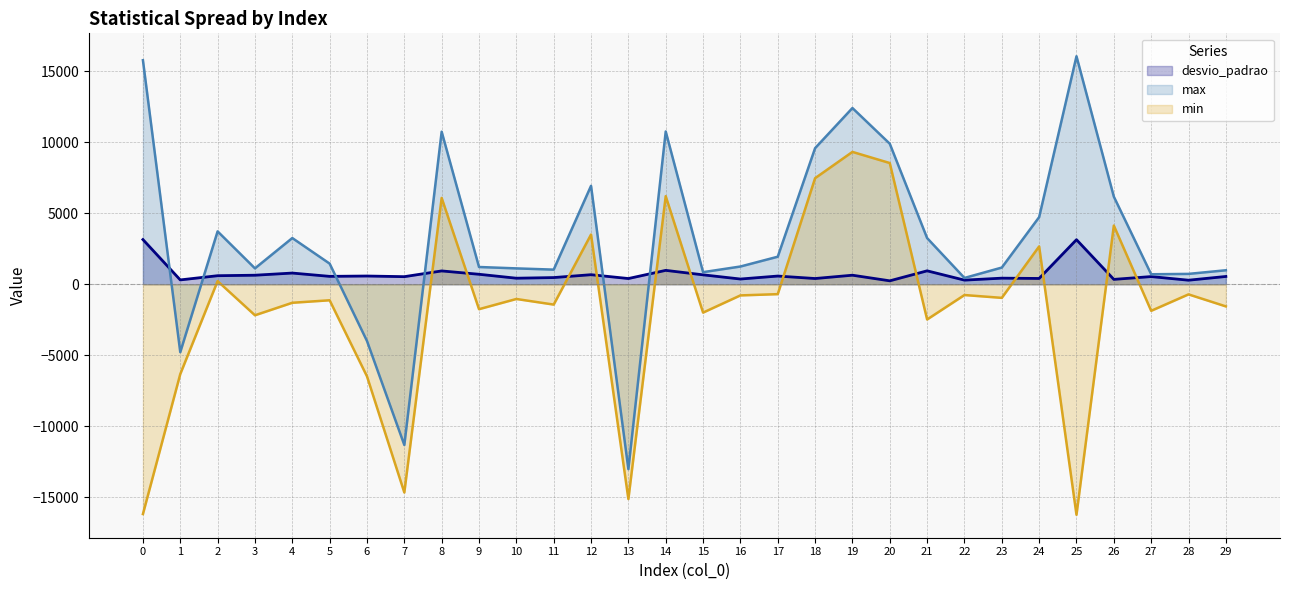

What is the sum of the desvio_padrao values at 6 and 14?

1562.4